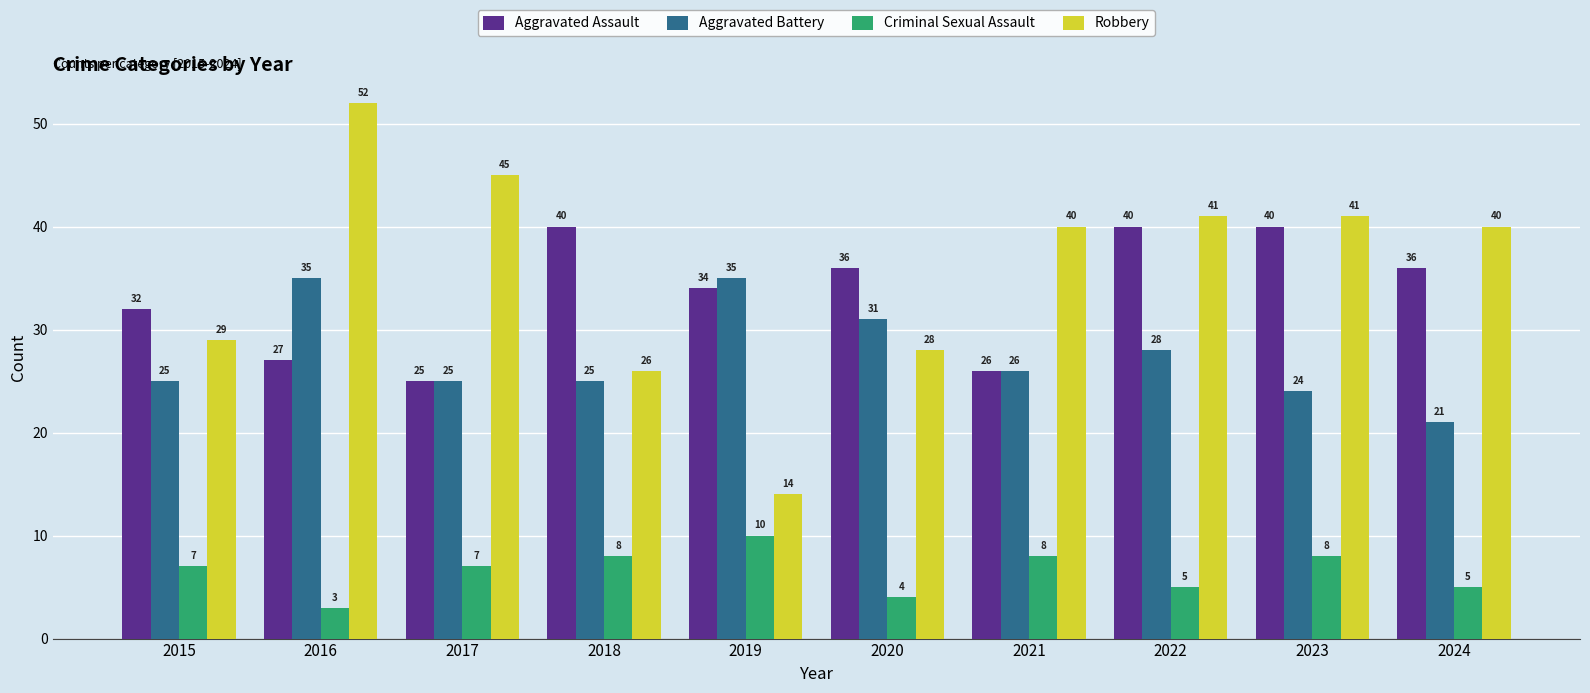

Read the Criminal Sexual Assault value at 2021.

8